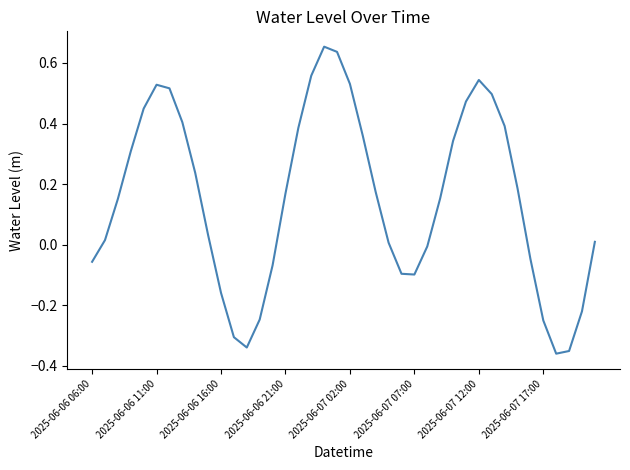

What is the difference between the maximum and minimum values?

1.0